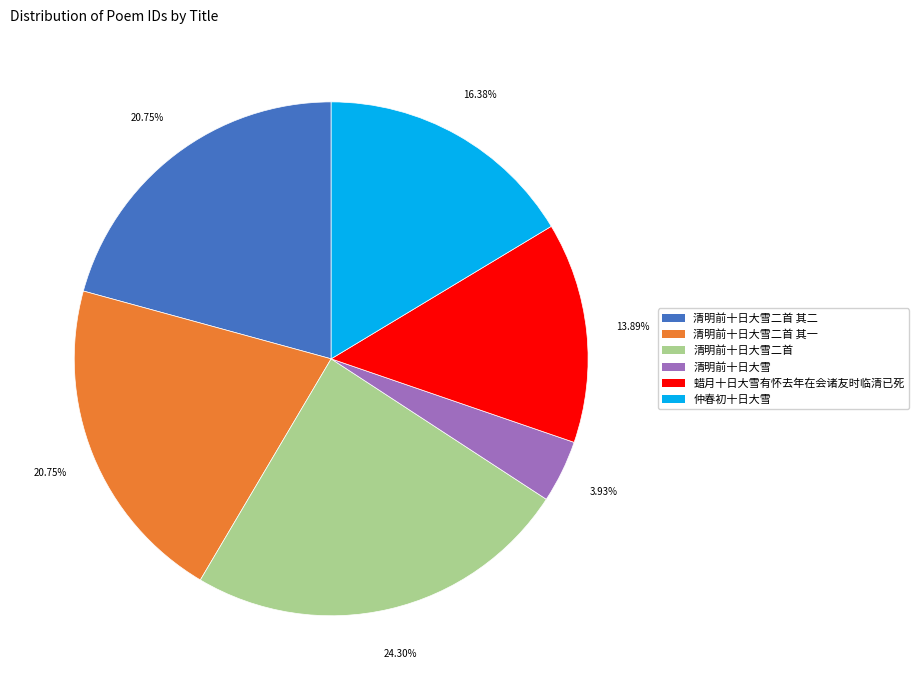

The 清明前十日大雪二首 slice represents 17% of the pie. True or false?

False